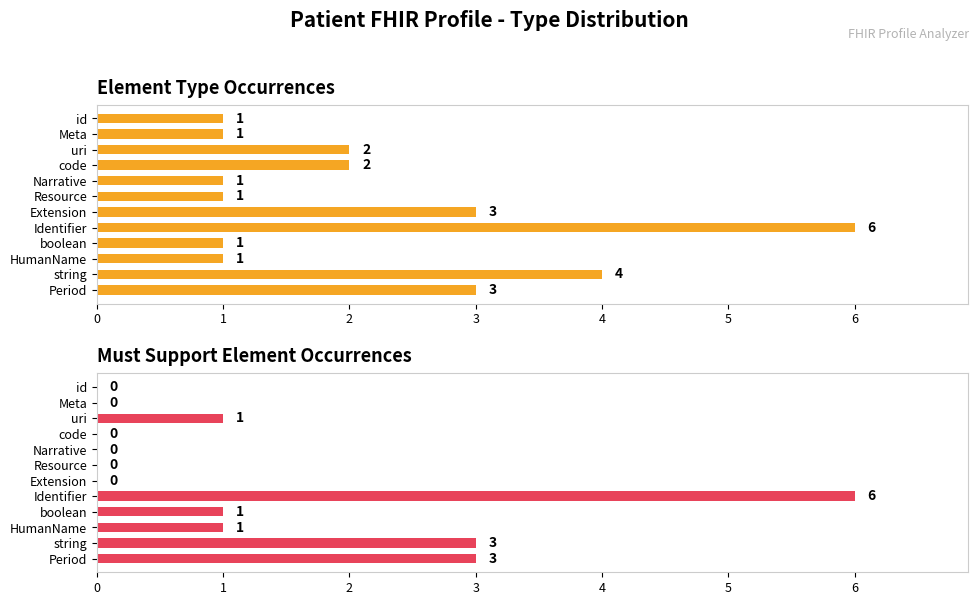

Count the number of data series in this chart.

2